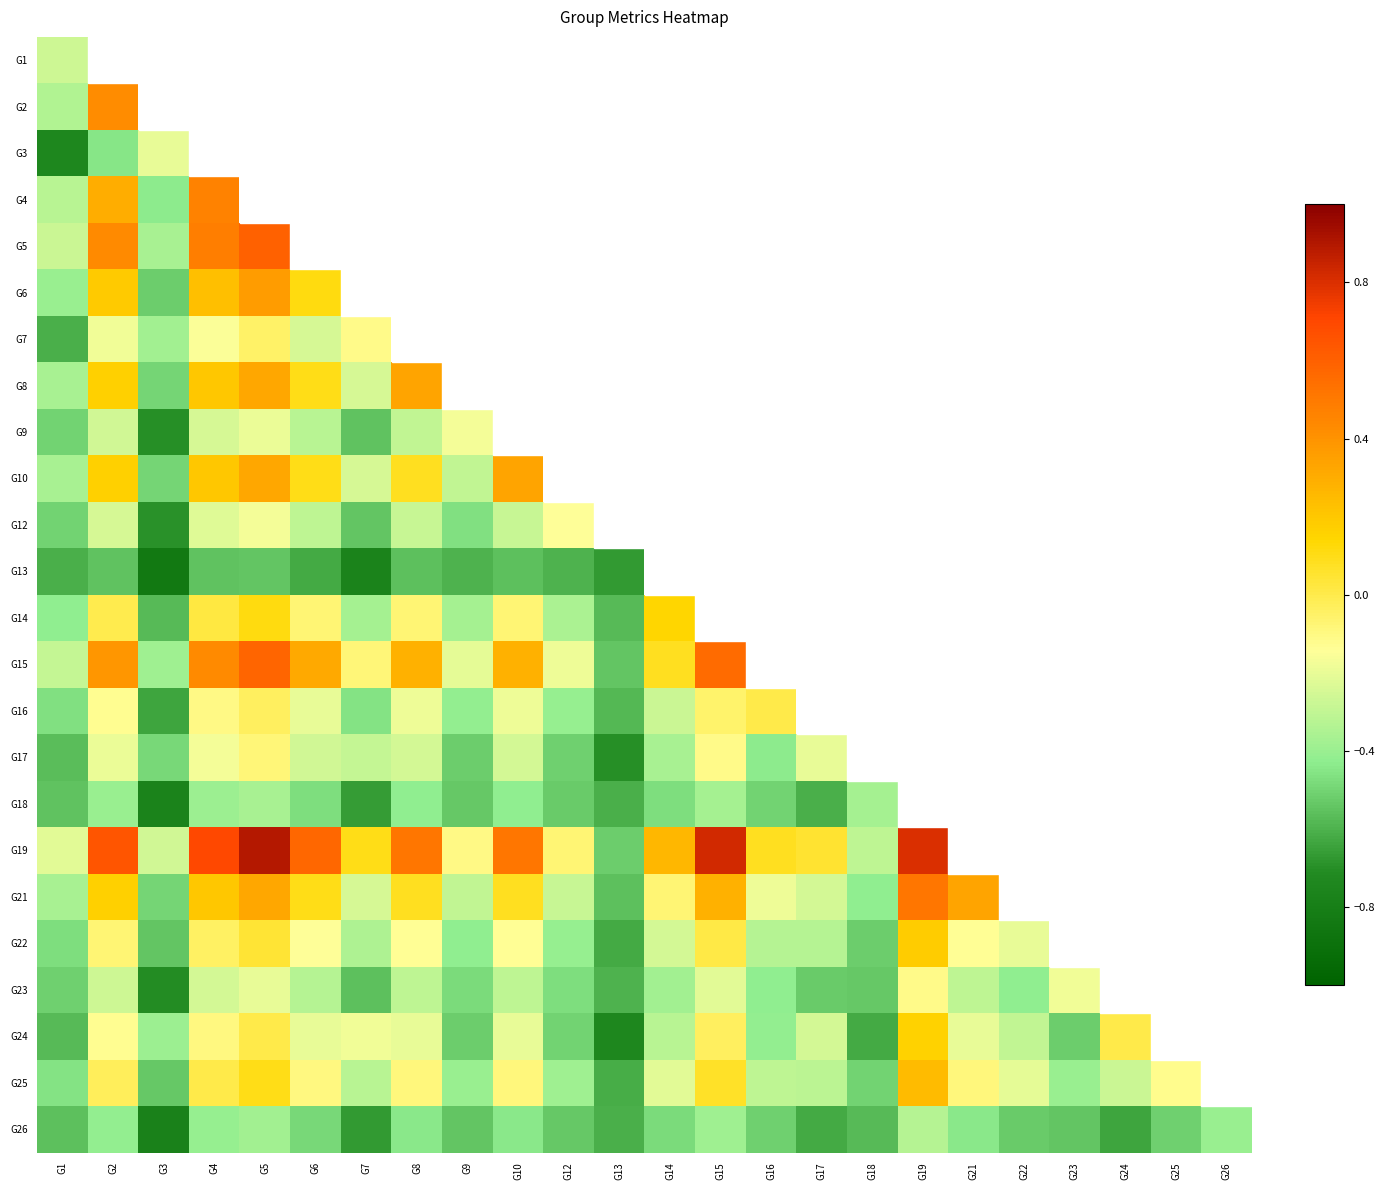

What is the lowest value of the G2 series?

-0.3